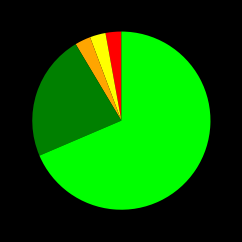

Is there any slice that represents more than half of the pie?

Yes